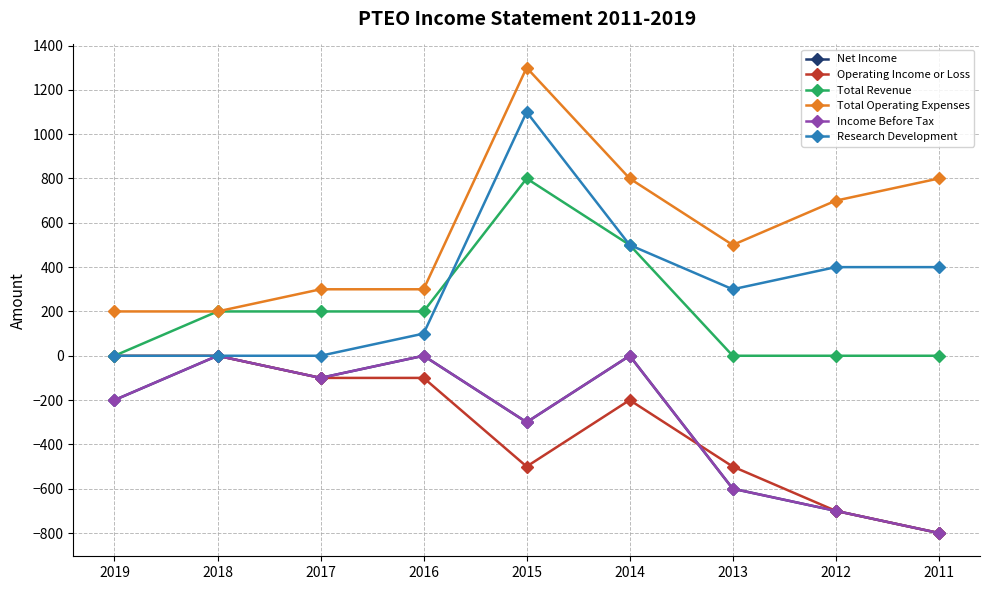

Is this an area chart (filled region under the line)?

No